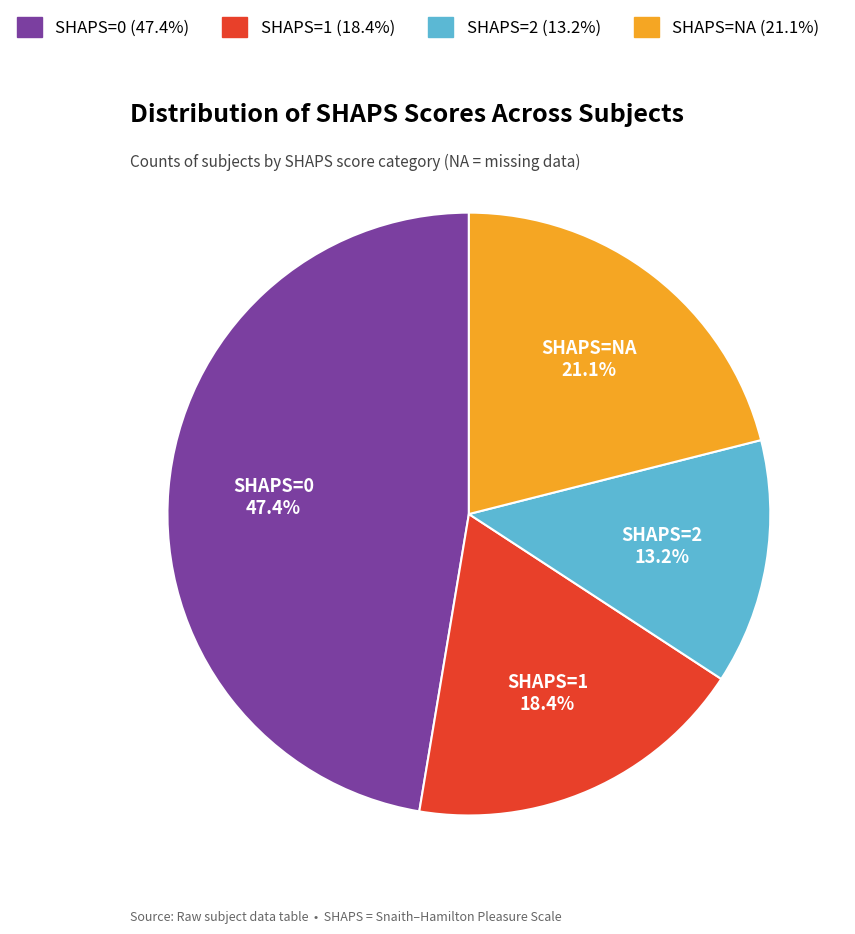

What percentage is NOT represented by SHAPS=NA?

78.9%